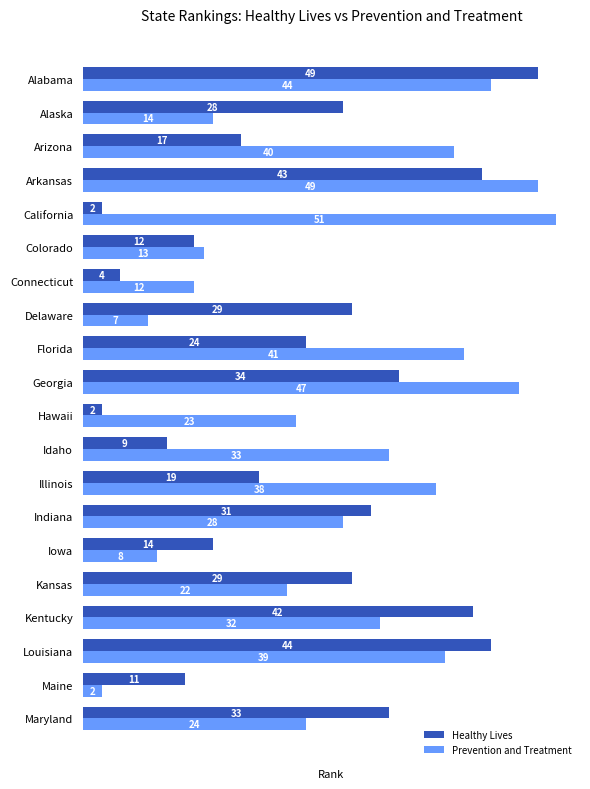

What is the difference between the second highest and second lowest values in the Prevention and Treatment series?

42